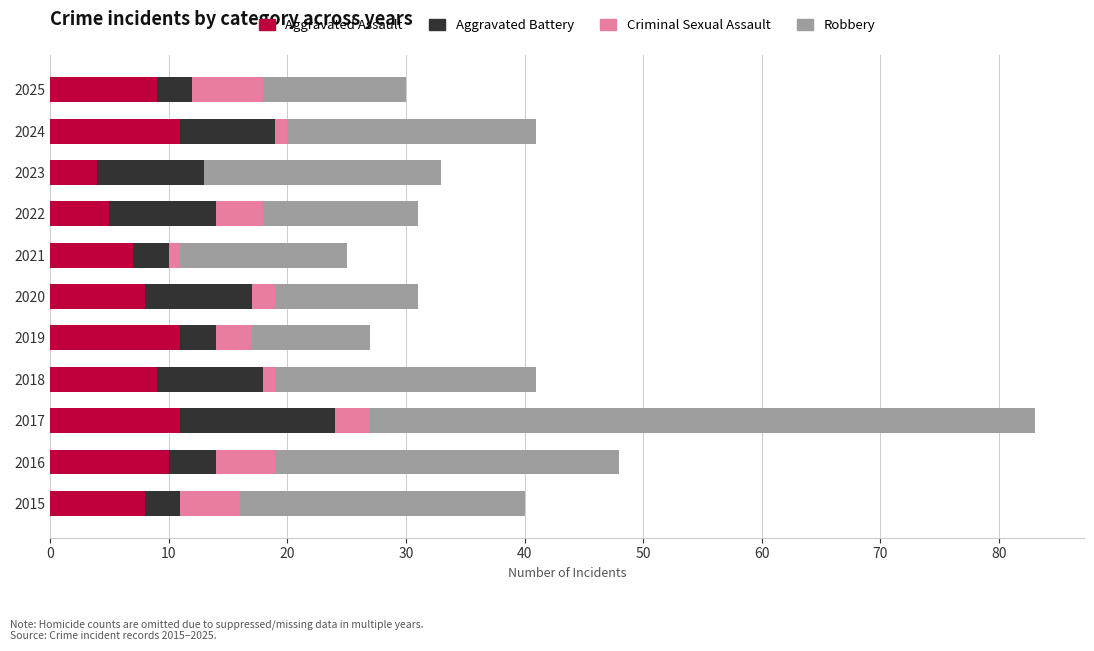

What is the total value across all series at 2025?

30